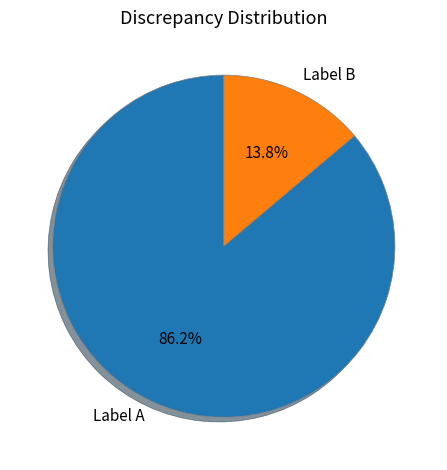

What is the smallest slice in the pie chart?

Label B